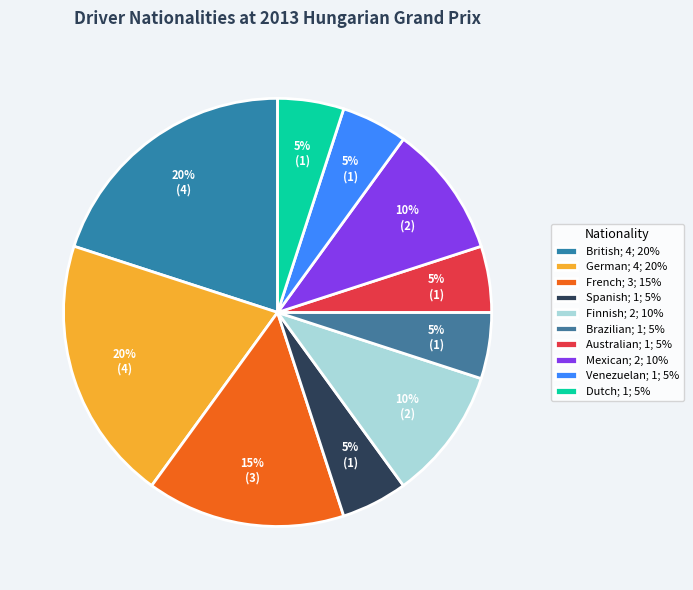

How many slices are in this pie chart?

10